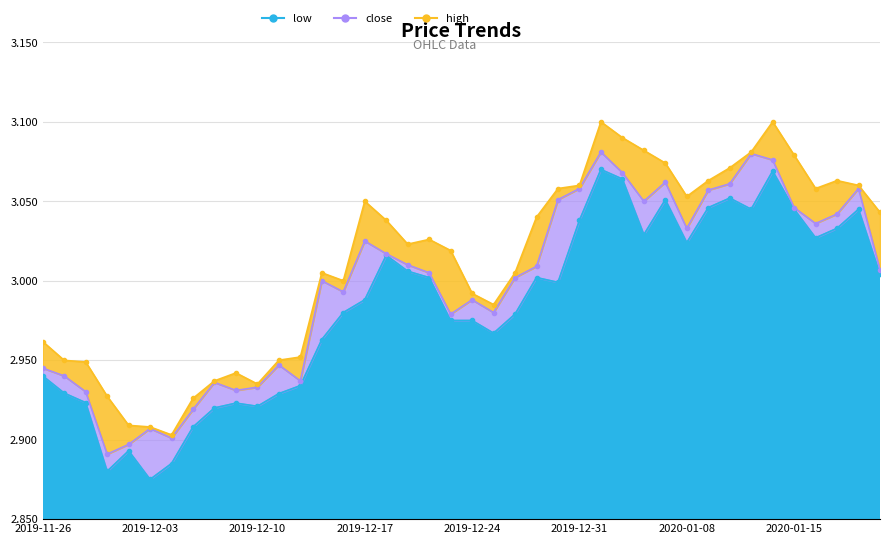

Reading right to left, list all the values displayed in this chart.

low: 2020-01-21=3.0	2020-01-20=3.0	2020-01-17=3.0	2020-01-16=3.0	2020-01-15=3.0	2020-01-14=3.1	2020-01-13=3.0	2020-01-10=3.1	2020-01-09=3.0	2020-01-08=3.0	2020-01-07=3.1	2020-01-06=3.0	2020-01-03=3.1	2020-01-02=3.1	2019-12-31=3.0	2019-12-30=3.0	2019-12-27=3.0	2019-12-26=3.0	2019-12-25=3.0	2019-12-24=3.0	2019-12-23=3.0	2019-12-20=3.0	2019-12-19=3.0	2019-12-18=3.0	2019-12-17=3.0	2019-12-16=3.0	2019-12-13=3.0	2019-12-12=2.9	2019-12-11=2.9	2019-12-10=2.9	2019-12-09=2.9	2019-12-06=2.9	2019-12-05=2.9	2019-12-04=2.9	2019-12-03=2.9	2019-12-02=2.9	2019-11-29=2.9	2019-11-28=2.9	2019-11-27=2.9	2019-11-26=2.9
close: 2020-01-21=3.0	2020-01-20=3.1	2020-01-17=3.0	2020-01-16=3.0	2020-01-15=3.0	2020-01-14=3.1	2020-01-13=3.1	2020-01-10=3.1	2020-01-09=3.1	2020-01-08=3.0	2020-01-07=3.1	2020-01-06=3.0	2020-01-03=3.1	2020-01-02=3.1	2019-12-31=3.1	2019-12-30=3.1	2019-12-27=3.0	2019-12-26=3.0	2019-12-25=3.0	2019-12-24=3.0	2019-12-23=3.0	2019-12-20=3.0	2019-12-19=3.0	2019-12-18=3.0	2019-12-17=3.0	2019-12-16=3.0	2019-12-13=3.0	2019-12-12=2.9	2019-12-11=2.9	2019-12-10=2.9	2019-12-09=2.9	2019-12-06=2.9	2019-12-05=2.9	2019-12-04=2.9	2019-12-03=2.9	2019-12-02=2.9	2019-11-29=2.9	2019-11-28=2.9	2019-11-27=2.9	2019-11-26=2.9
high: 2020-01-21=3.0	2020-01-20=3.1	2020-01-17=3.1	2020-01-16=3.1	2020-01-15=3.1	2020-01-14=3.1	2020-01-13=3.1	2020-01-10=3.1	2020-01-09=3.1	2020-01-08=3.1	2020-01-07=3.1	2020-01-06=3.1	2020-01-03=3.1	2020-01-02=3.1	2019-12-31=3.1	2019-12-30=3.1	2019-12-27=3.0	2019-12-26=3.0	2019-12-25=3.0	2019-12-24=3.0	2019-12-23=3.0	2019-12-20=3.0	2019-12-19=3.0	2019-12-18=3.0	2019-12-17=3.0	2019-12-16=3.0	2019-12-13=3.0	2019-12-12=3.0	2019-12-11=3.0	2019-12-10=2.9	2019-12-09=2.9	2019-12-06=2.9	2019-12-05=2.9	2019-12-04=2.9	2019-12-03=2.9	2019-12-02=2.9	2019-11-29=2.9	2019-11-28=2.9	2019-11-27=2.9	2019-11-26=3.0